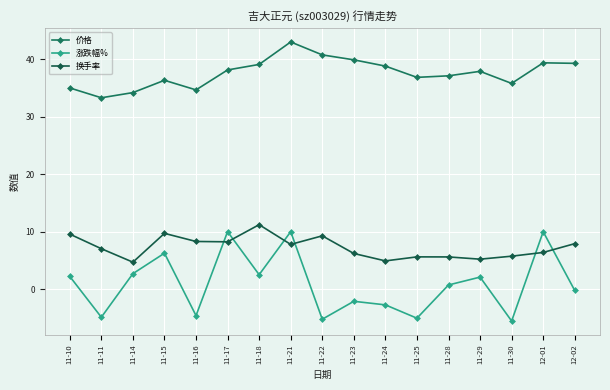

At how many categories does at least one series exceed 13?

17